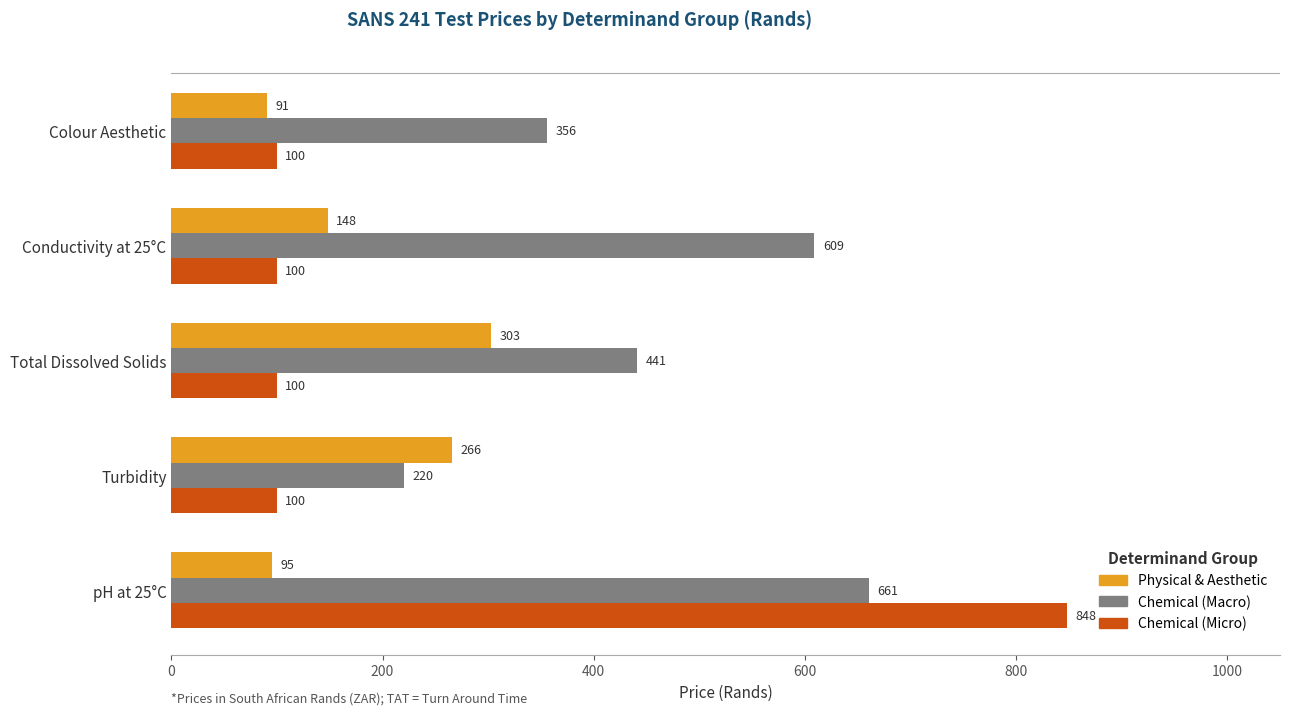

List the series in order of their overall mean, lowest first.

Physical & Aesthetic, Chemical (Micro), Chemical (Macro)